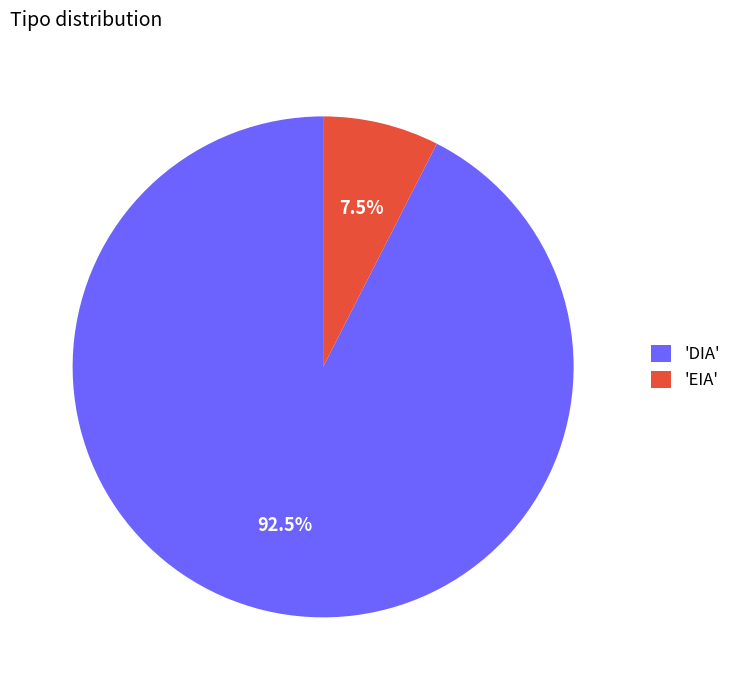

Rank the categories by value from highest to lowest.

'DIA', 'EIA'